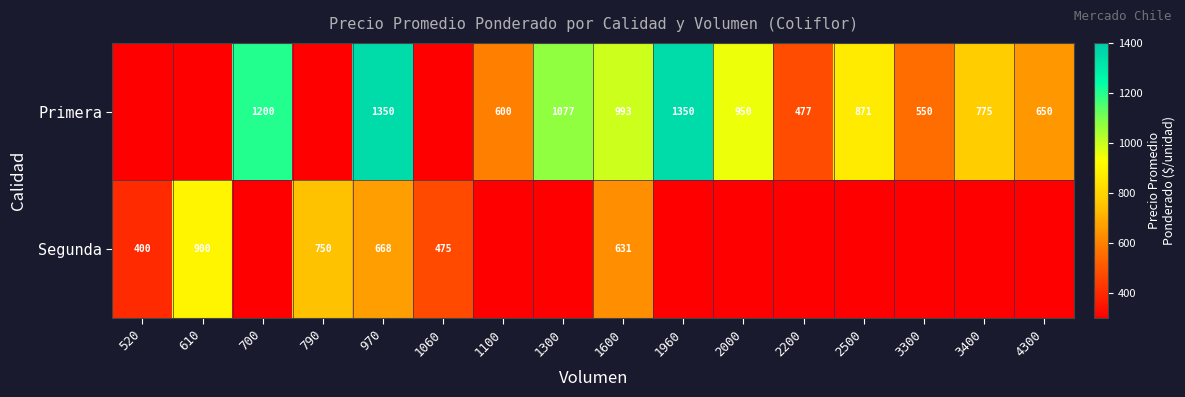

How many categories are shown in the chart?

16